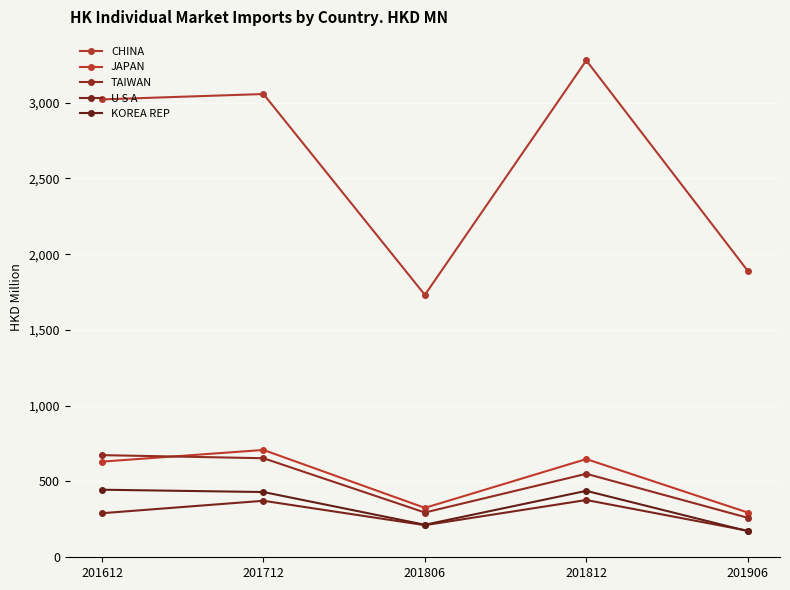

At how many categories does at least one series exceed 2523?

3